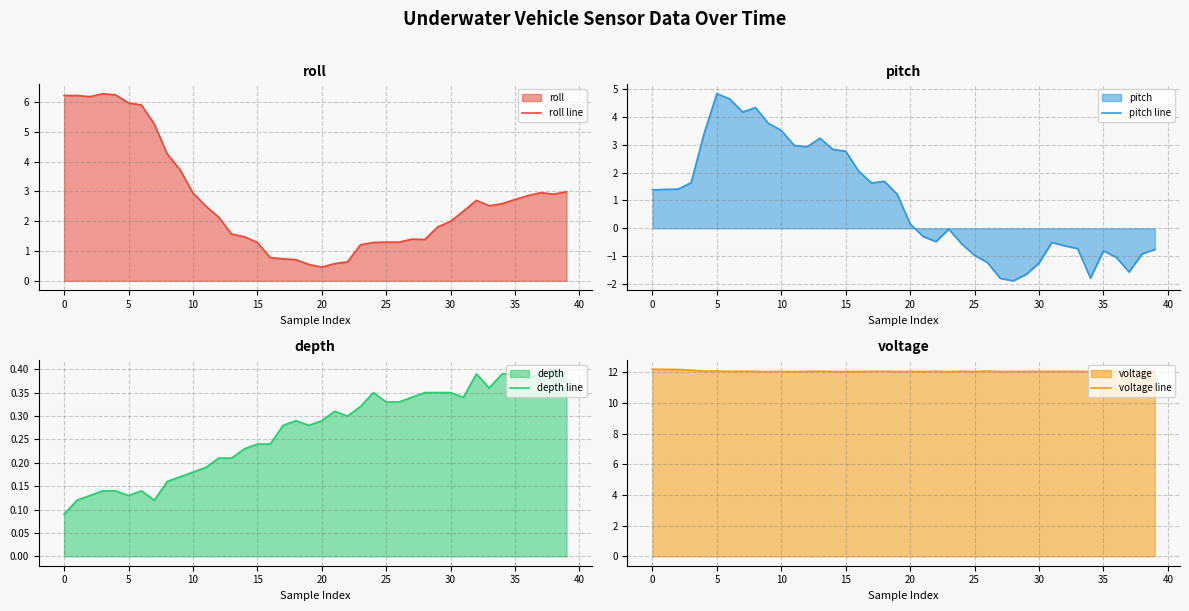

The depth line series shows 0.5 at 25. True or false?

False